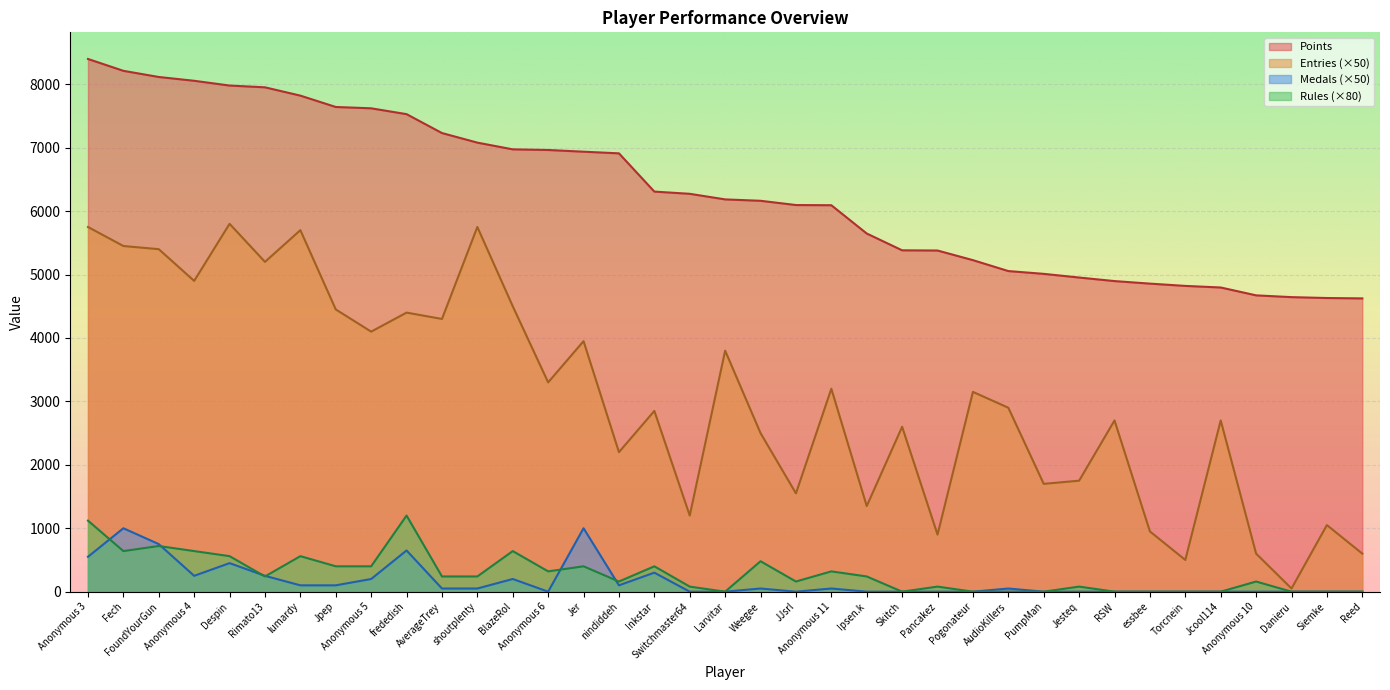

What is the value of the Entries point at the 1st from the left?

5750